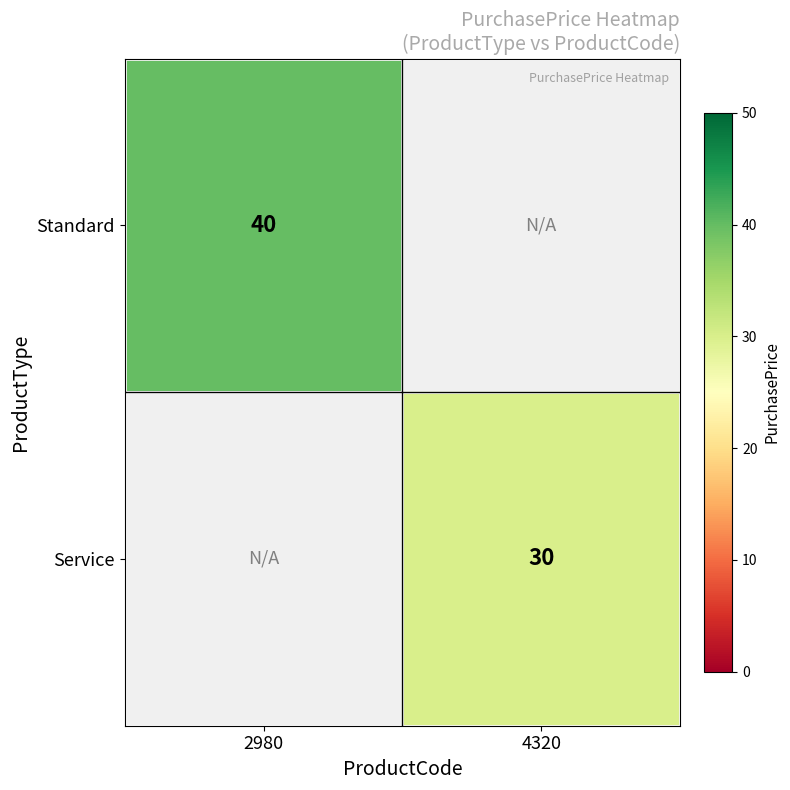

Is it true that Standard equals 40 at 2980?

True